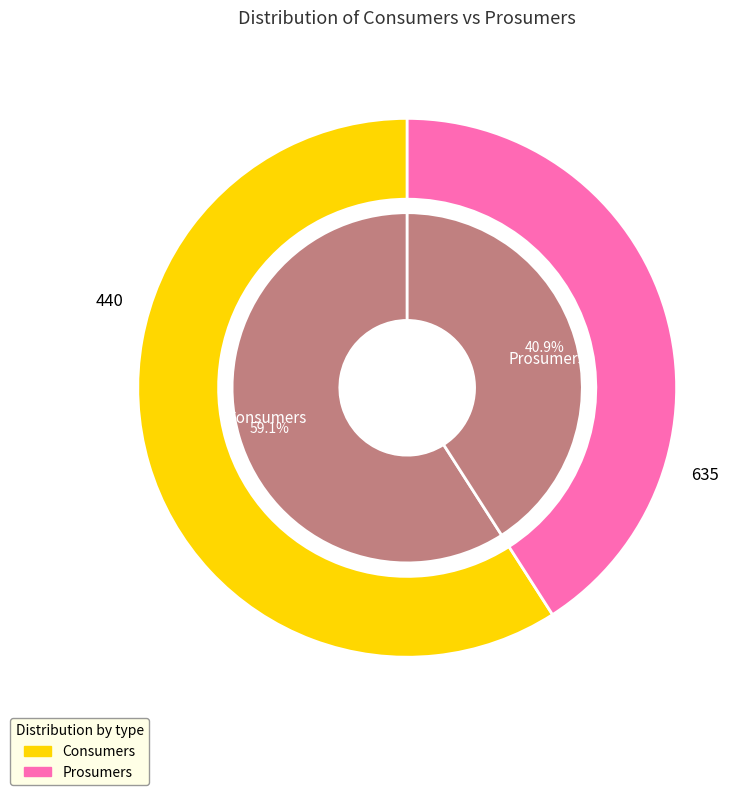

Rank the categories by value from lowest to highest.

Prosumers, Consumers